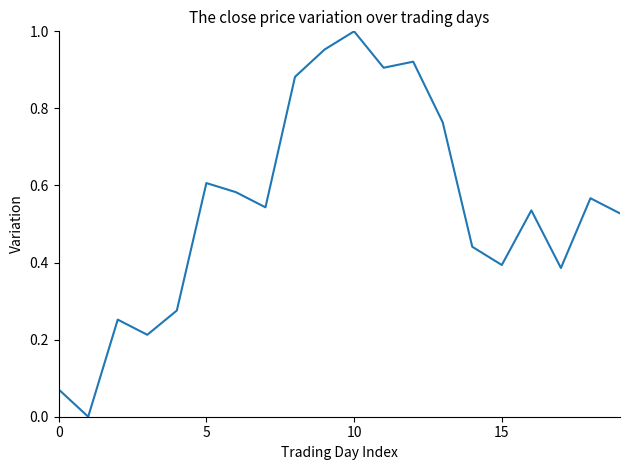

What is the sum of all values?

10.8